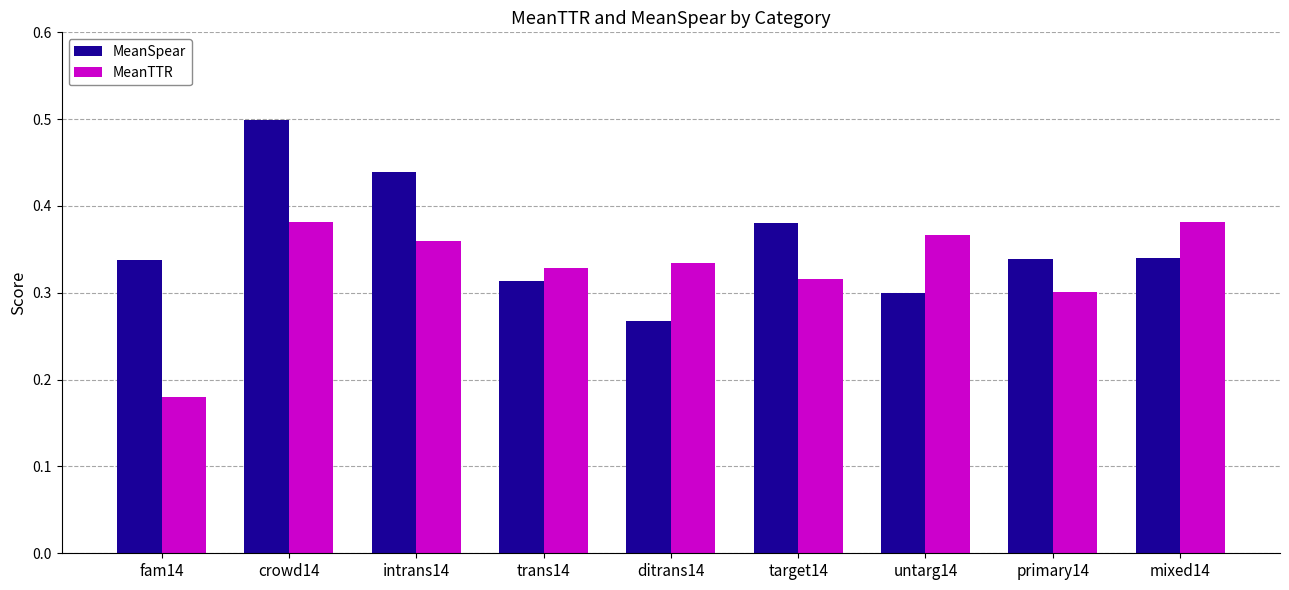

Are the bars grouped side by side (vs. stacked)?

Yes